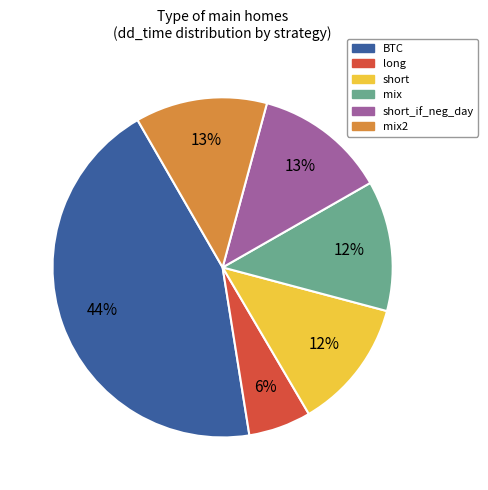

Which category has the biggest portion of the pie?

BTC